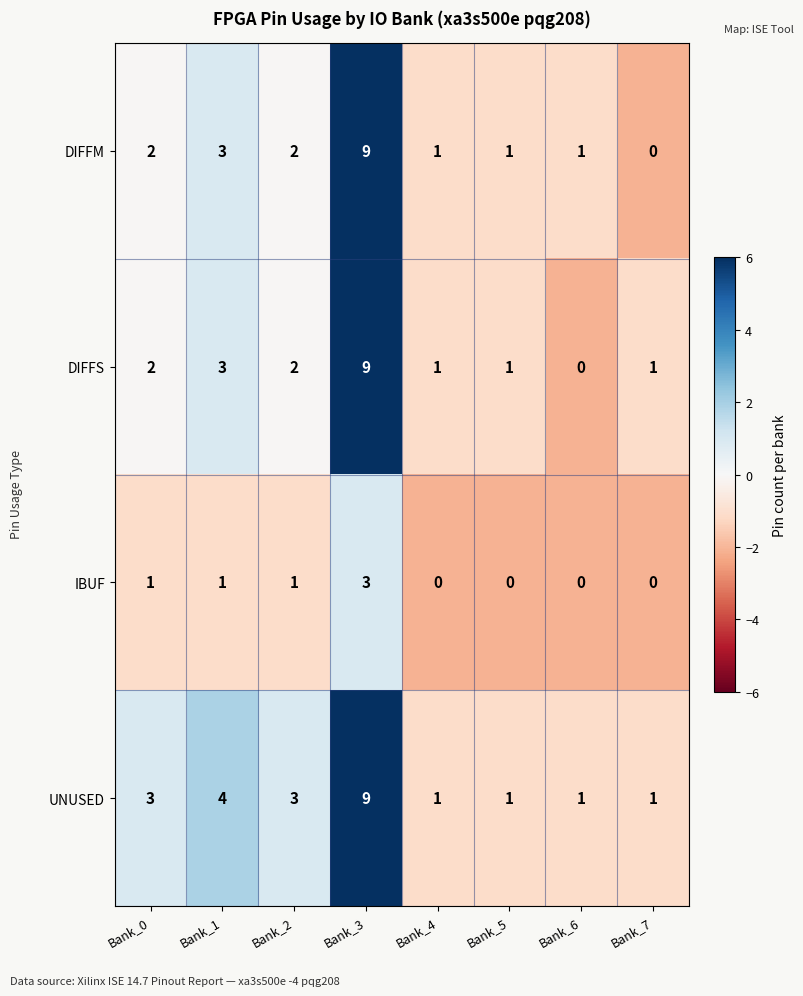

How many DIFFM values are between 1 and 3?

6